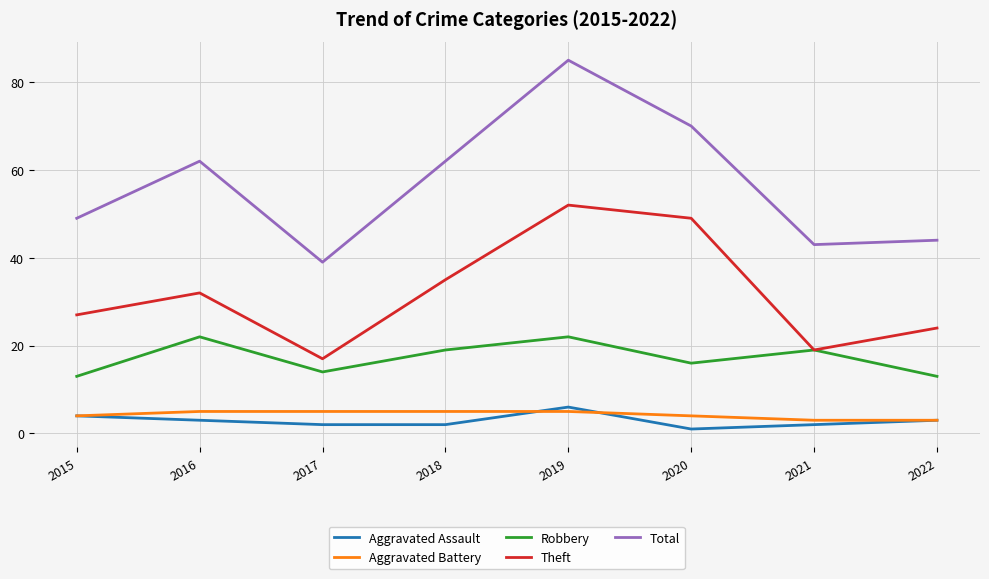

Where does the Aggravated Assault series first go above 3?

2015